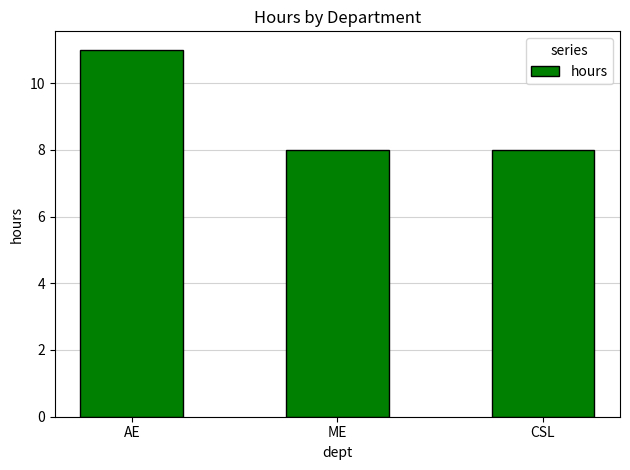

What is the smallest value displayed?

8